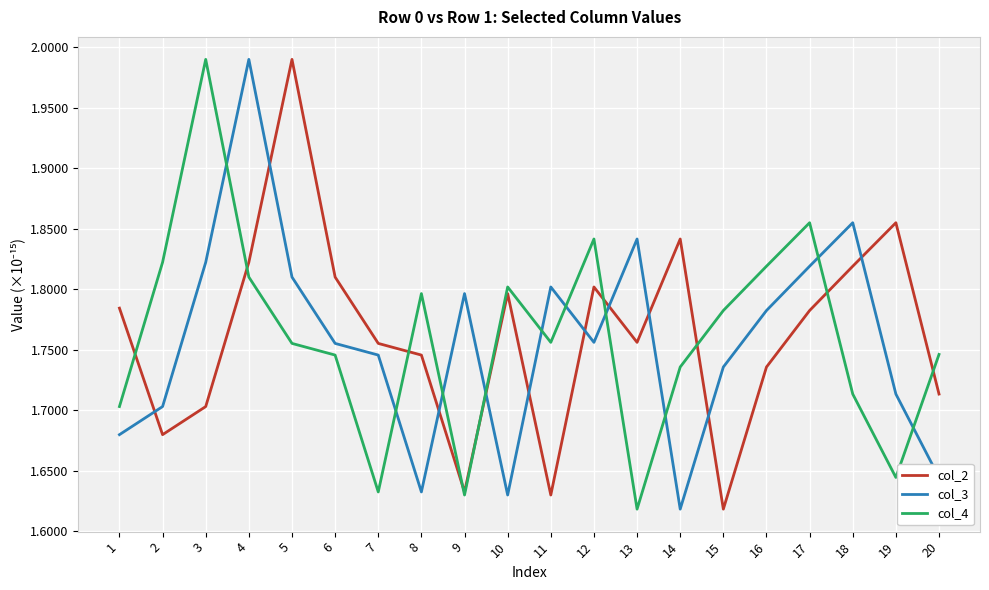

Rank the series at 16 from lowest to highest value.

col_2, col_3, col_4